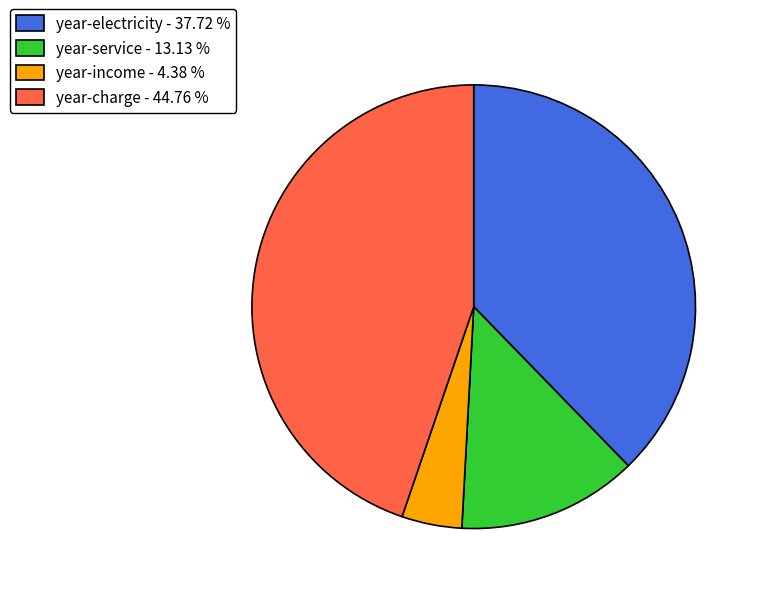

Does year-service - 13.13 % account for over 50% of the chart?

No